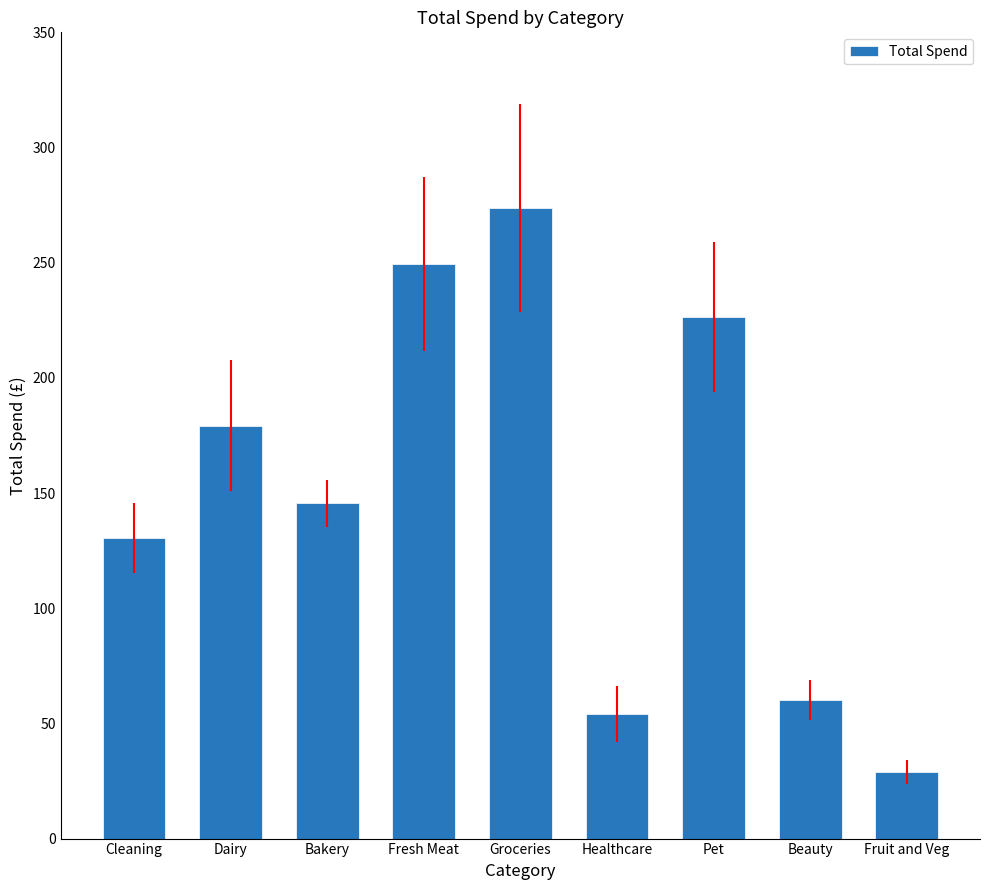

Which category has the lowest value across all series?

Fruit and Veg